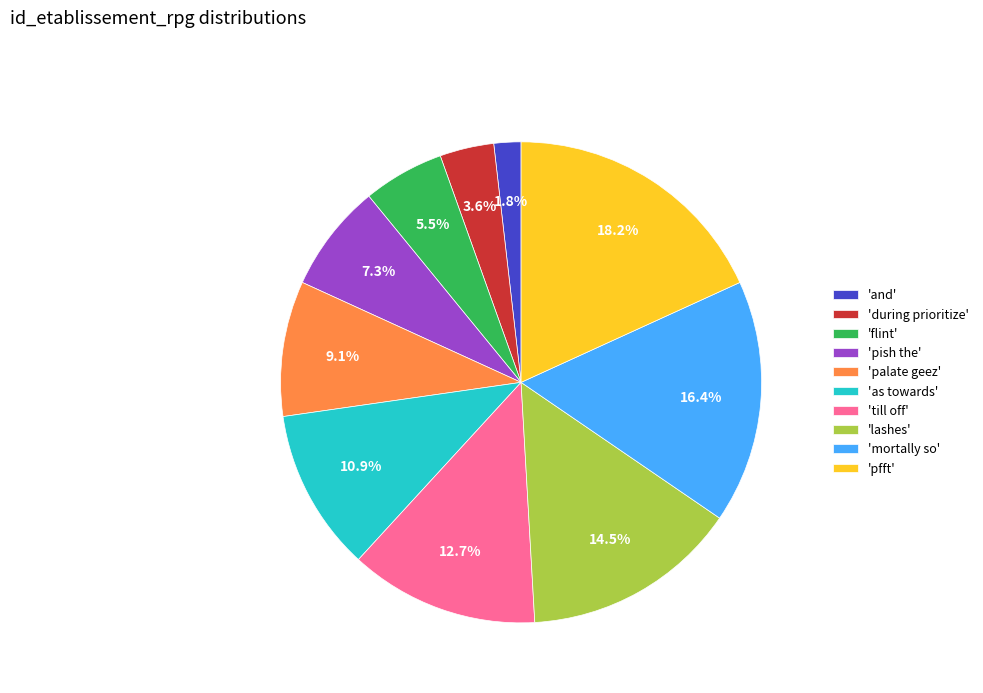

How many slices are in this pie chart?

10